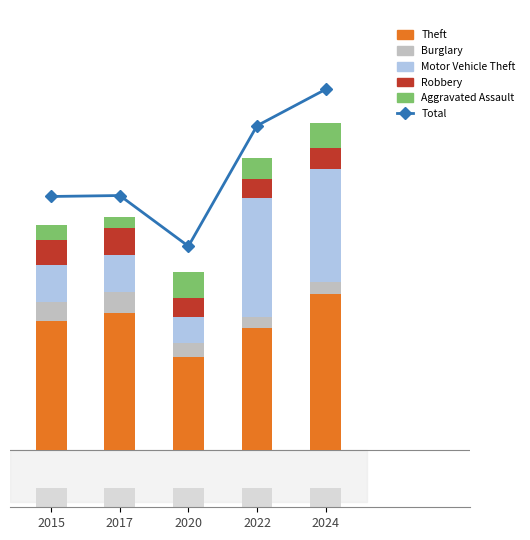

At 2020, list the series in order from largest to smallest.

Total, Theft, Motor Vehicle Theft, Aggravated Assault, Robbery, Burglary